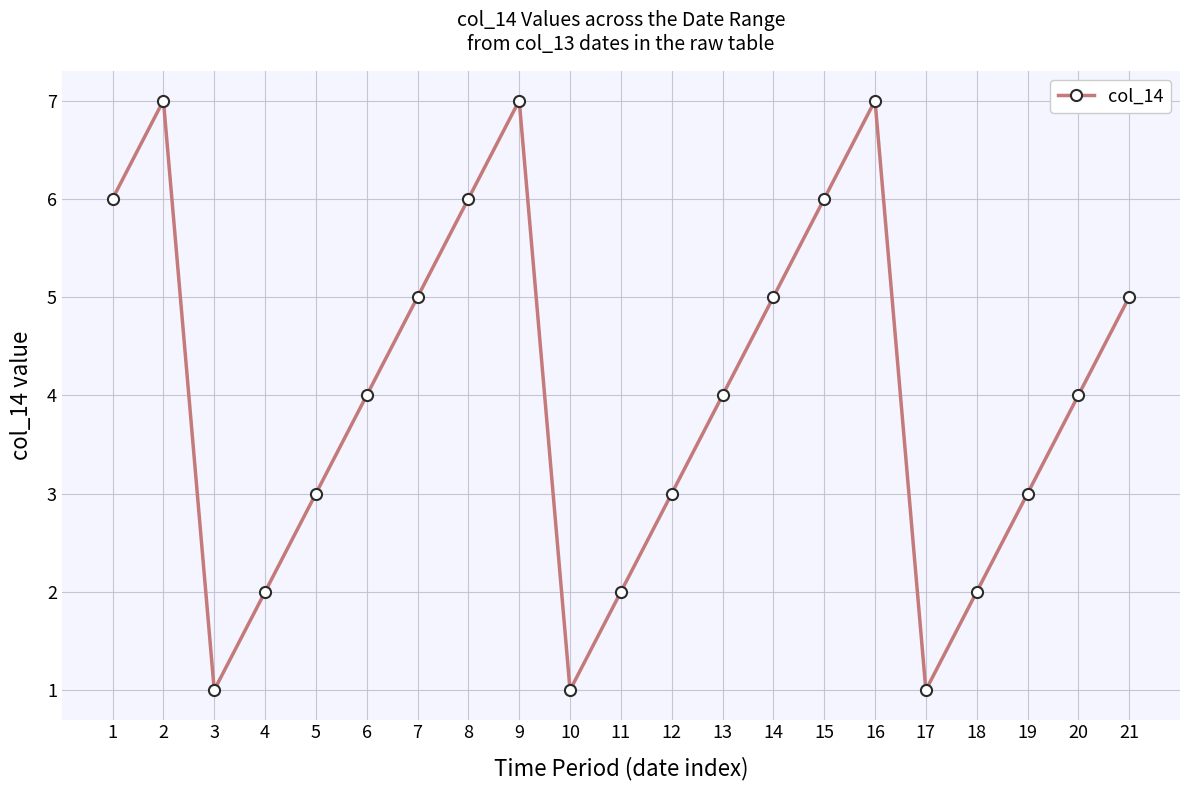

Does the chart have visible grid lines?

Yes